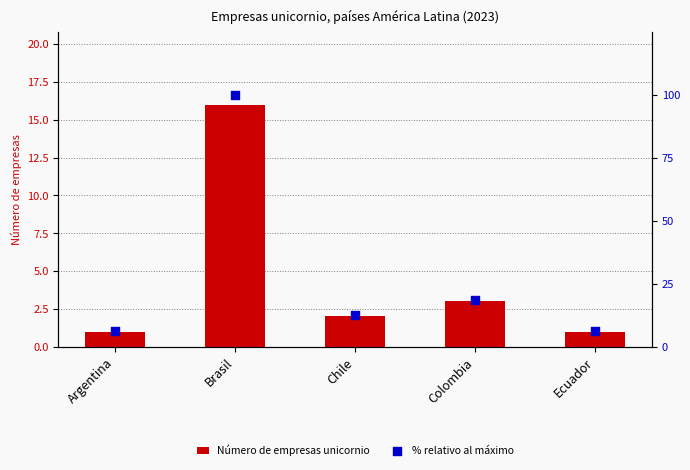

At how many categories does at least one series exceed 33?

1